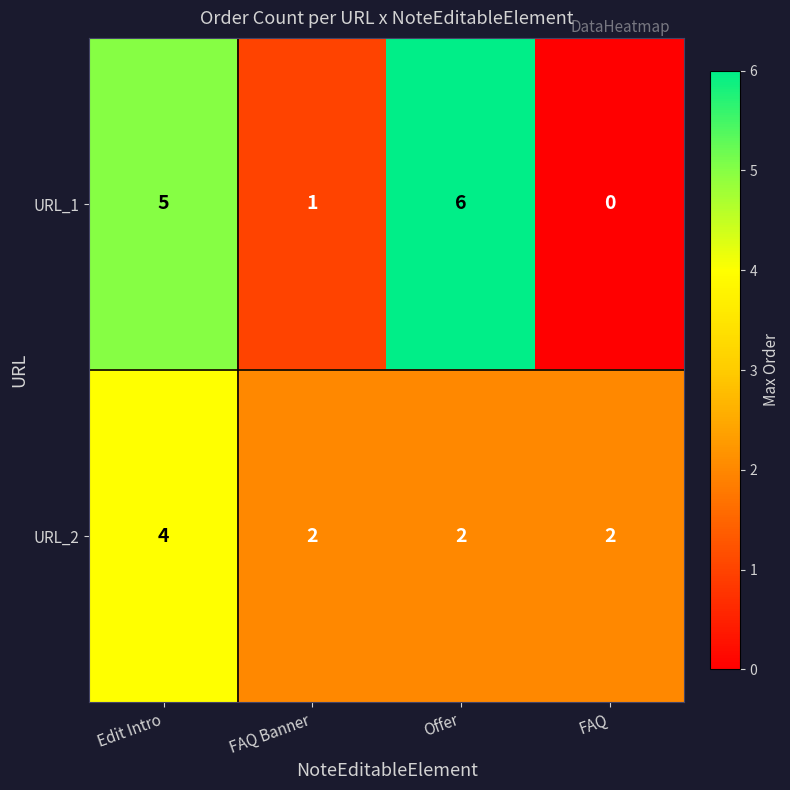

Rank the series by their maximum value, from highest to lowest.

URL_1, URL_2